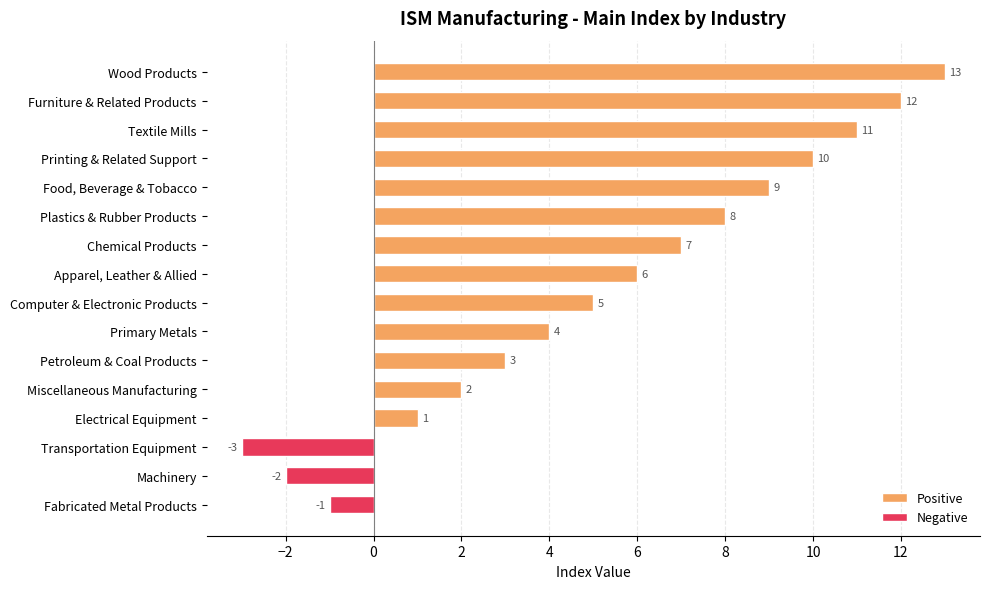

Where is Positive nearest to the value 7?

Chemical Products